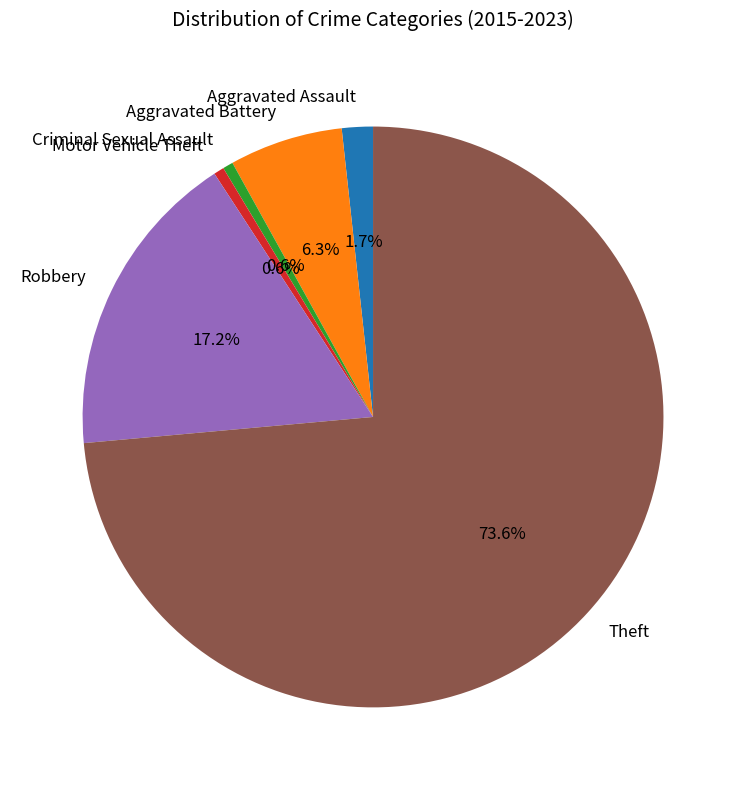

To the nearest percent, what is the difference between the largest and smallest slice percentages?

73%